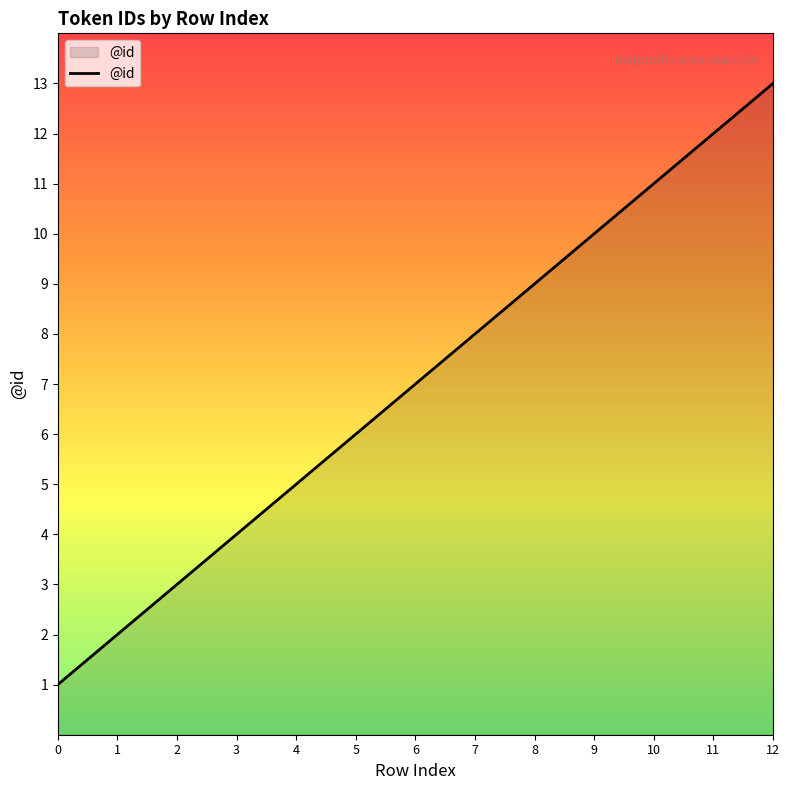

What is the change in value from 7 to 12?

+5